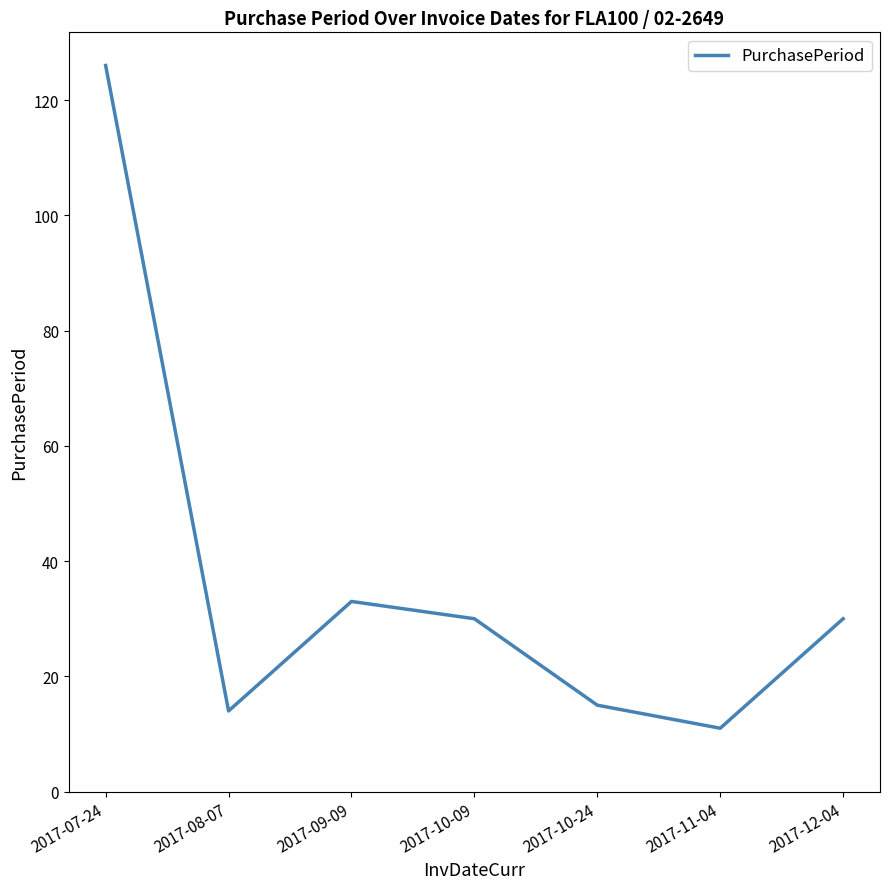

What is the change in value from 2017-07-24 to 2017-08-07?

-112